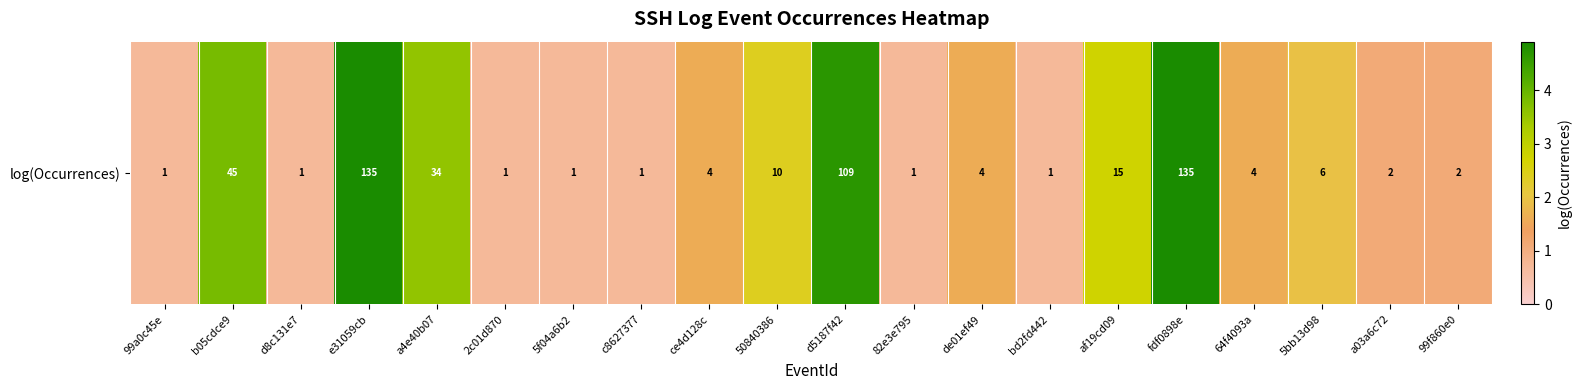

What is the average value?

2.0